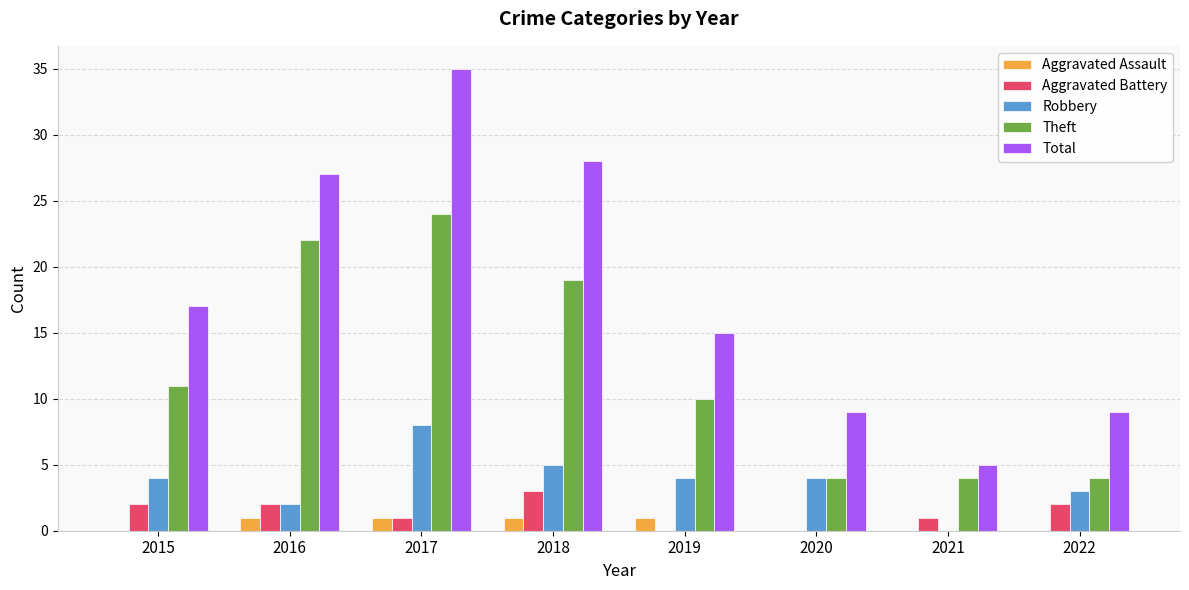

The value of Robbery at 2021 is 6. True or false?

False